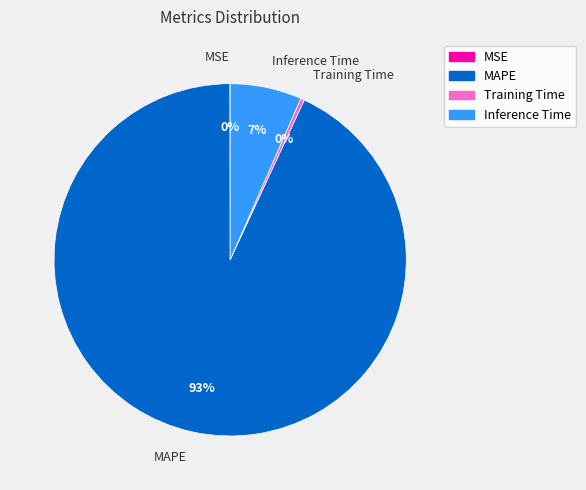

Does MAPE represent more than half of the total?

Yes